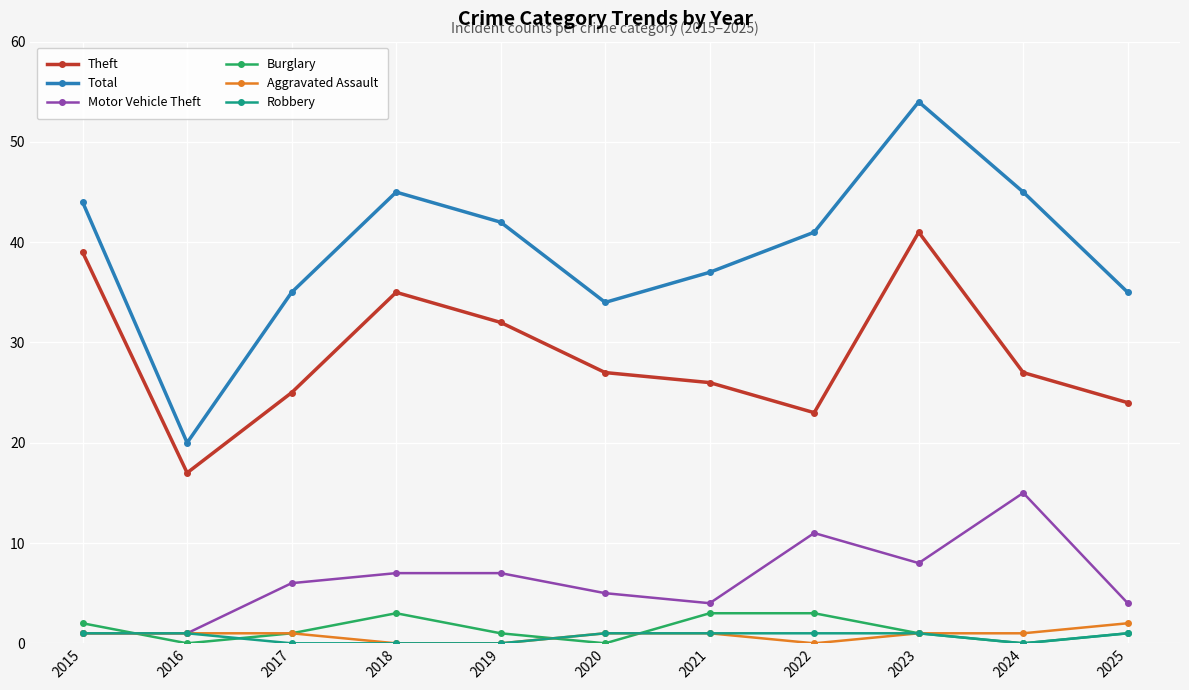

True or false: Theft and Burglary cross at least once.

False